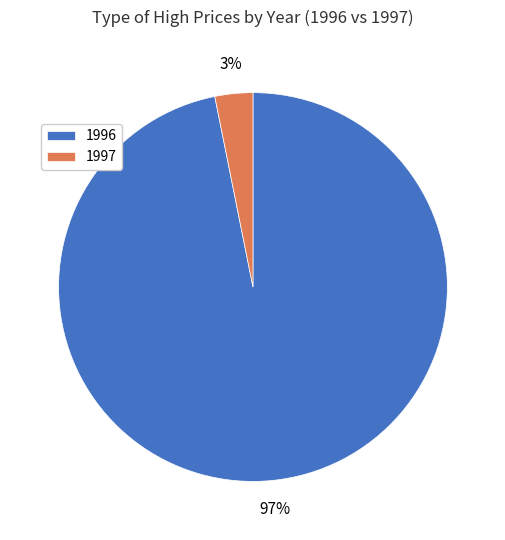

Which slice is the smallest?

1997